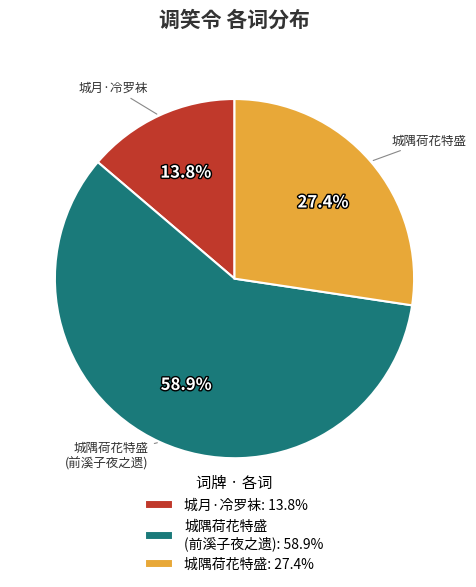

Does any single category account for the majority?

Yes